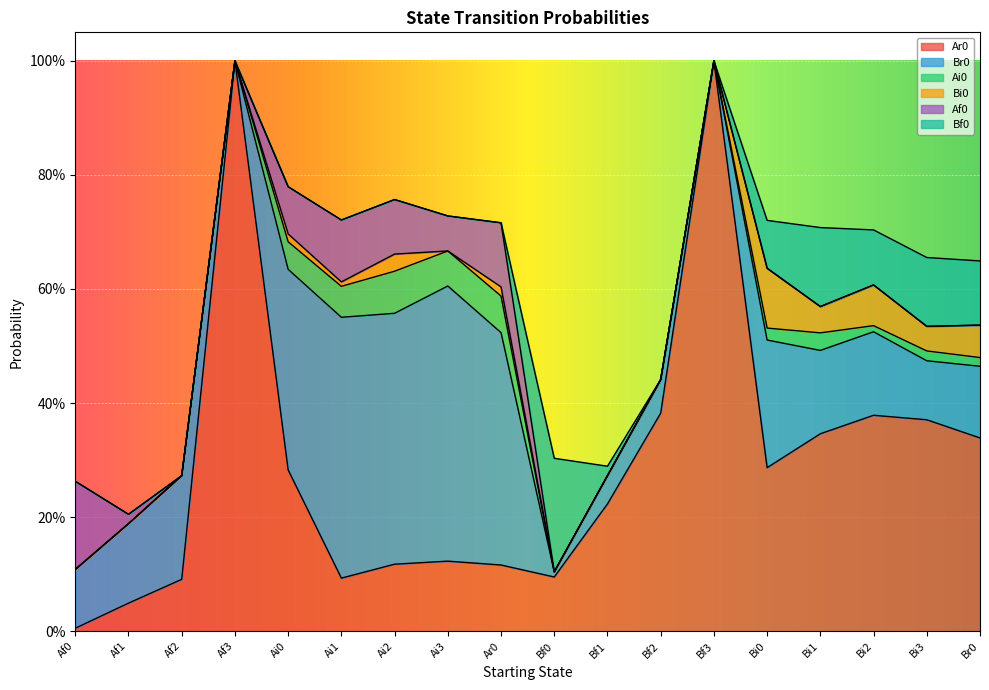

What are all the series names shown in the legend?

Ar0, Br0, Ai0, Bi0, Af0, Bf0